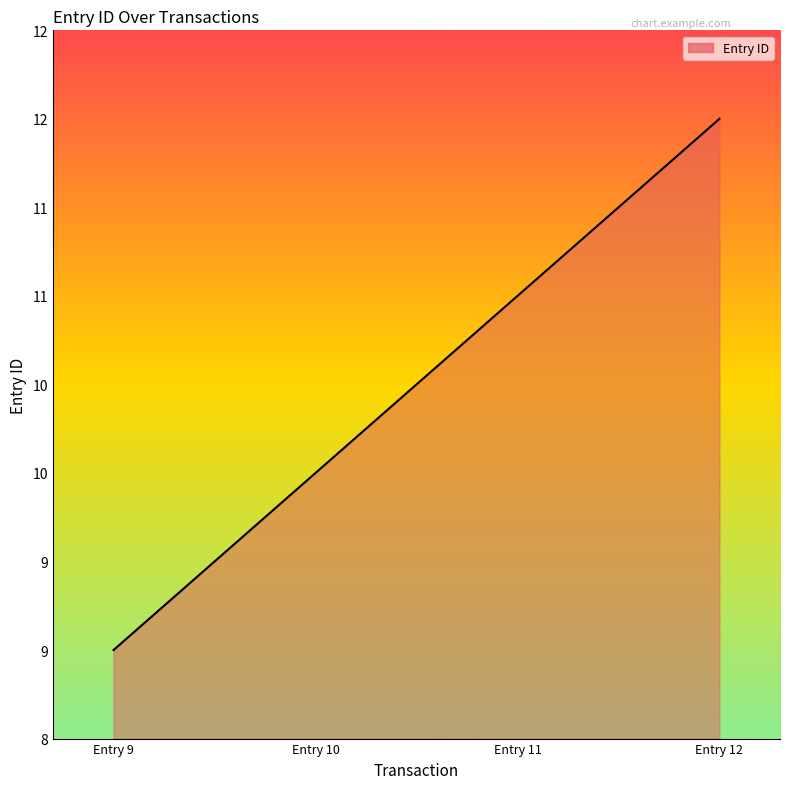

Does the chart display data point markers on the line(s)?

No